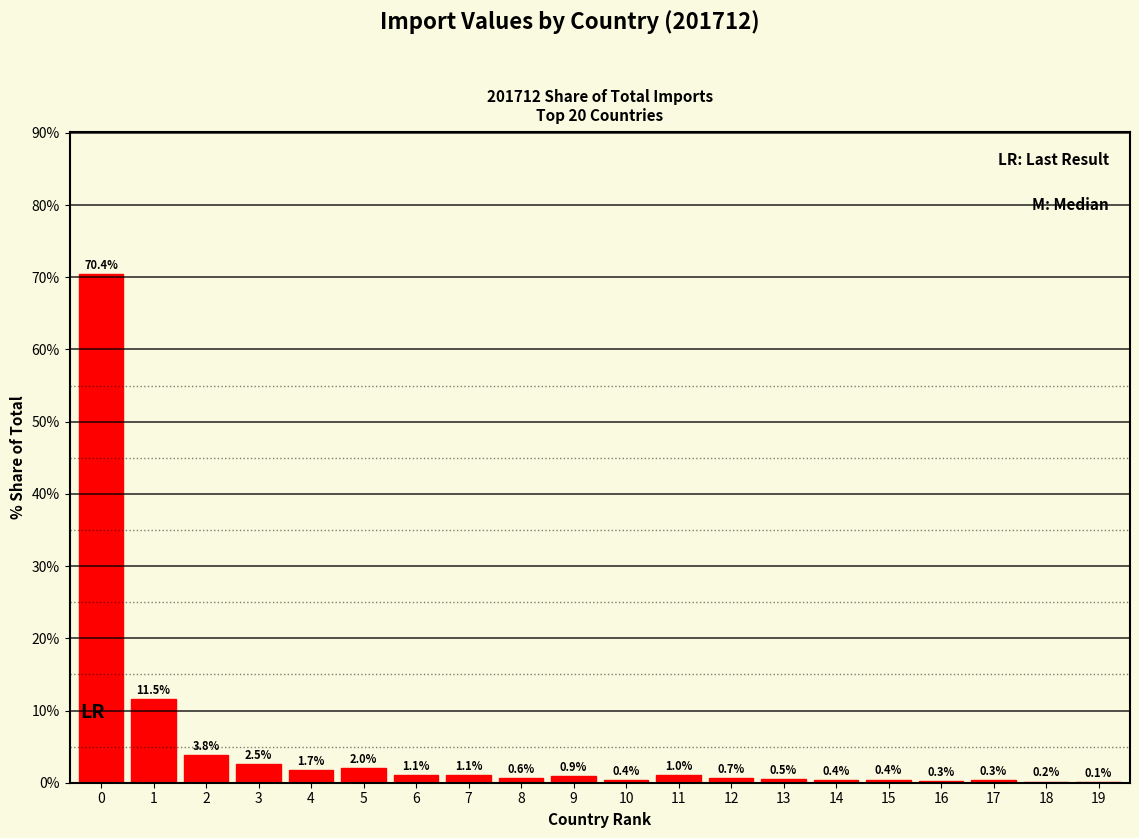

Reading right to left, extract all data points from this chart.

19=0.1	18=0.2	17=0.3	16=0.3	15=0.4	14=0.4	13=0.5	12=0.7	11=1.0	10=0.4	9=0.9	8=0.6	7=1.1	6=1.1	5=2.0	4=1.7	3=2.5	2=3.8	1=11.5	0=70.4